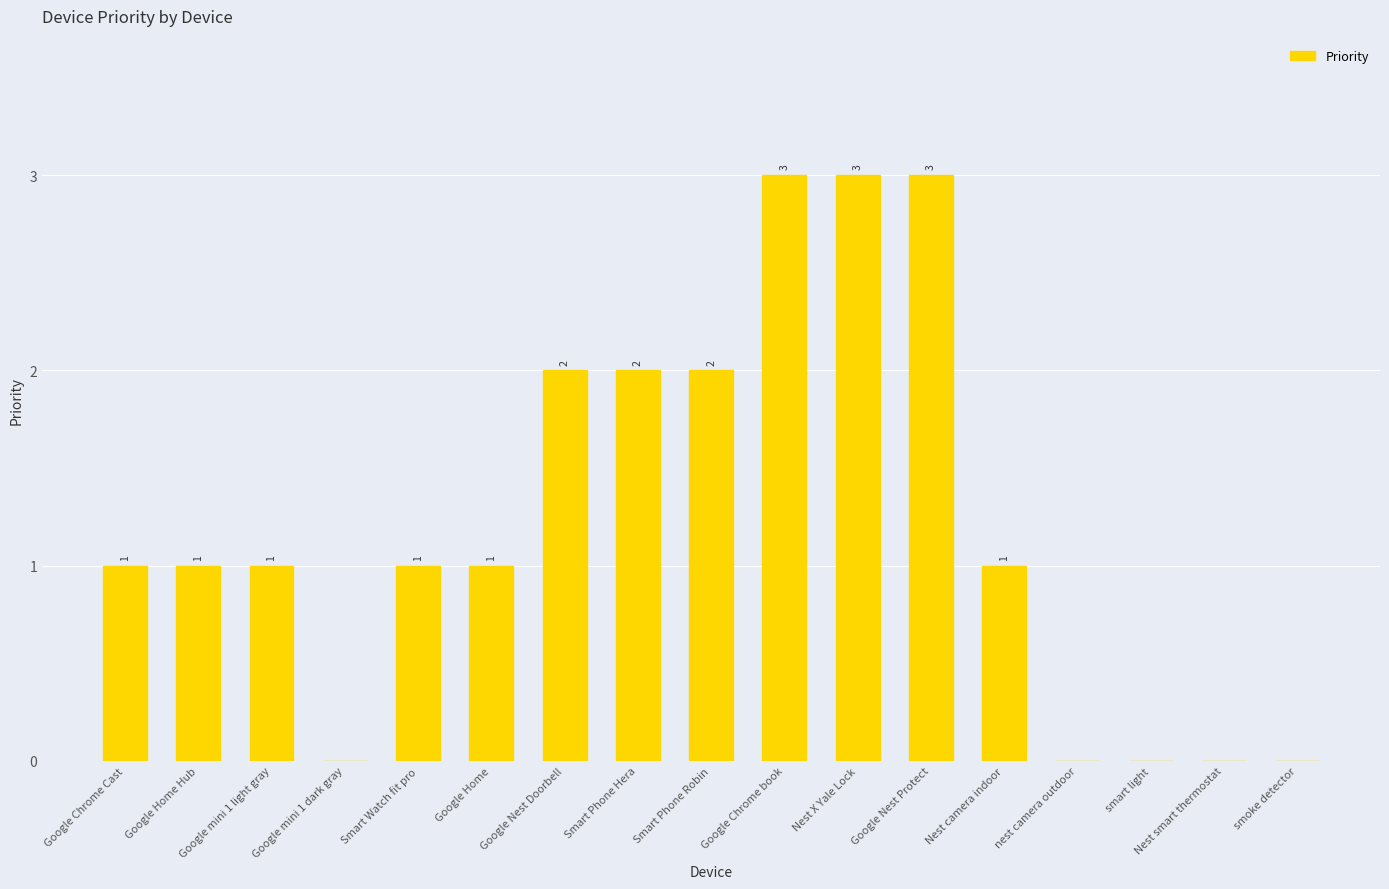

The chart shows a value of 3 at Nest X Yale Lock. True or false?

True